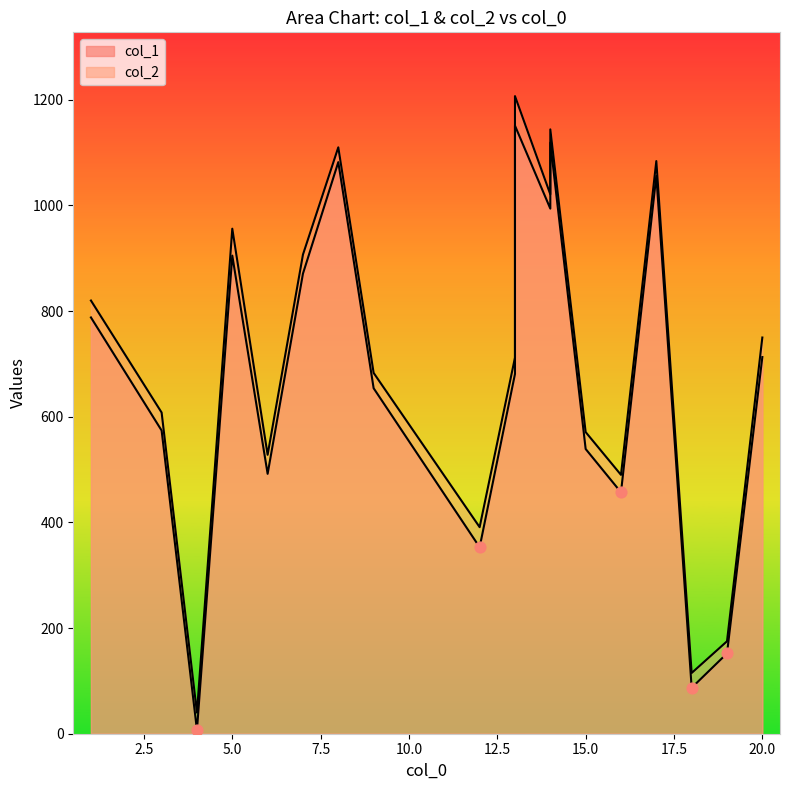

What are all the series names shown in the legend?

col_1, col_2